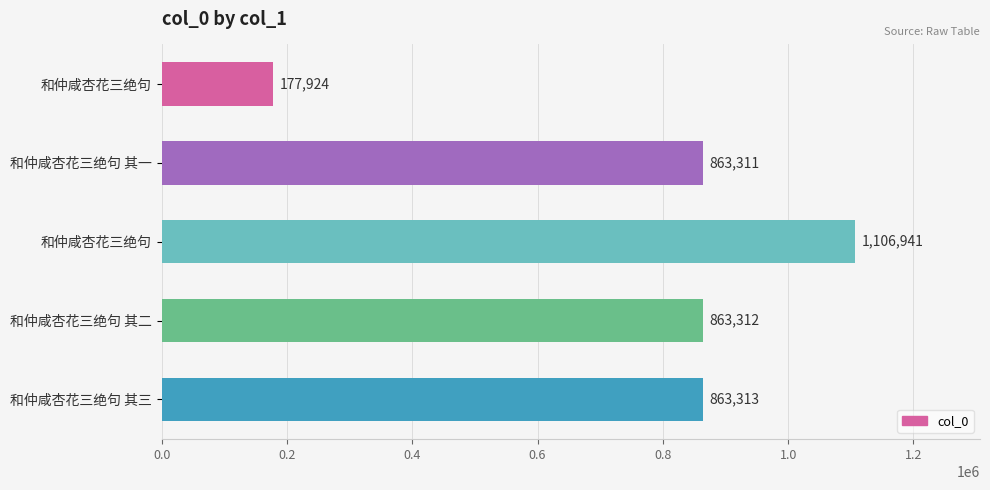

Count the number of data series in this chart.

1